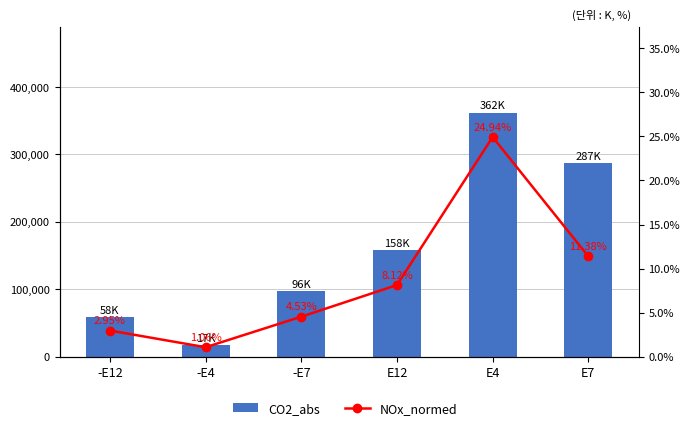

Between -E12 and E12, which series saw the biggest shift?

CO2_abs